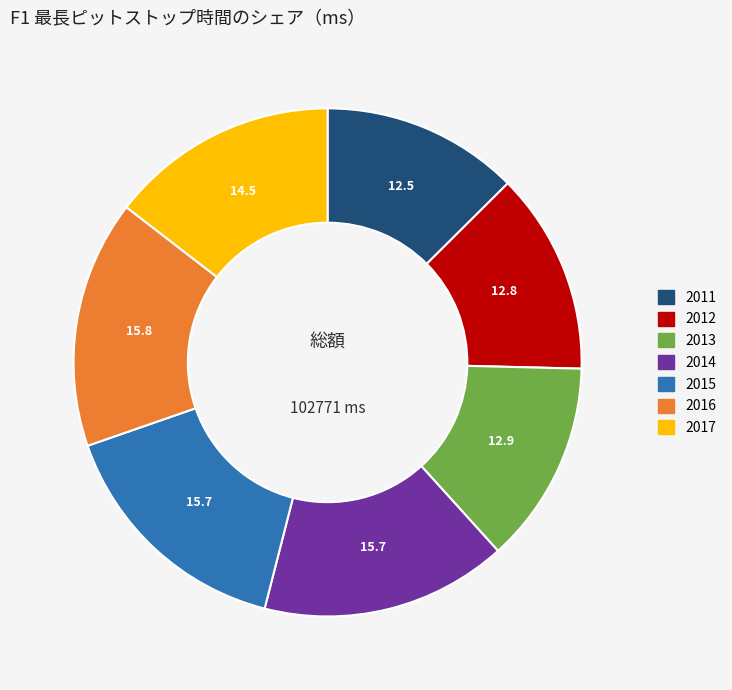

Count the number of slices in the pie.

7